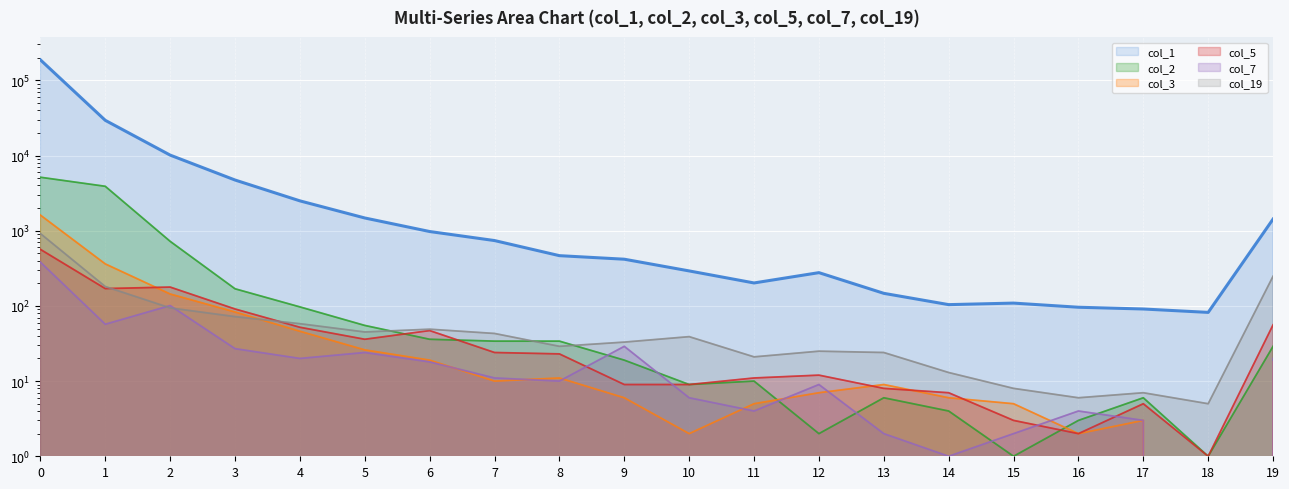

Read the col_5 value at 3, to the nearest 10.

90